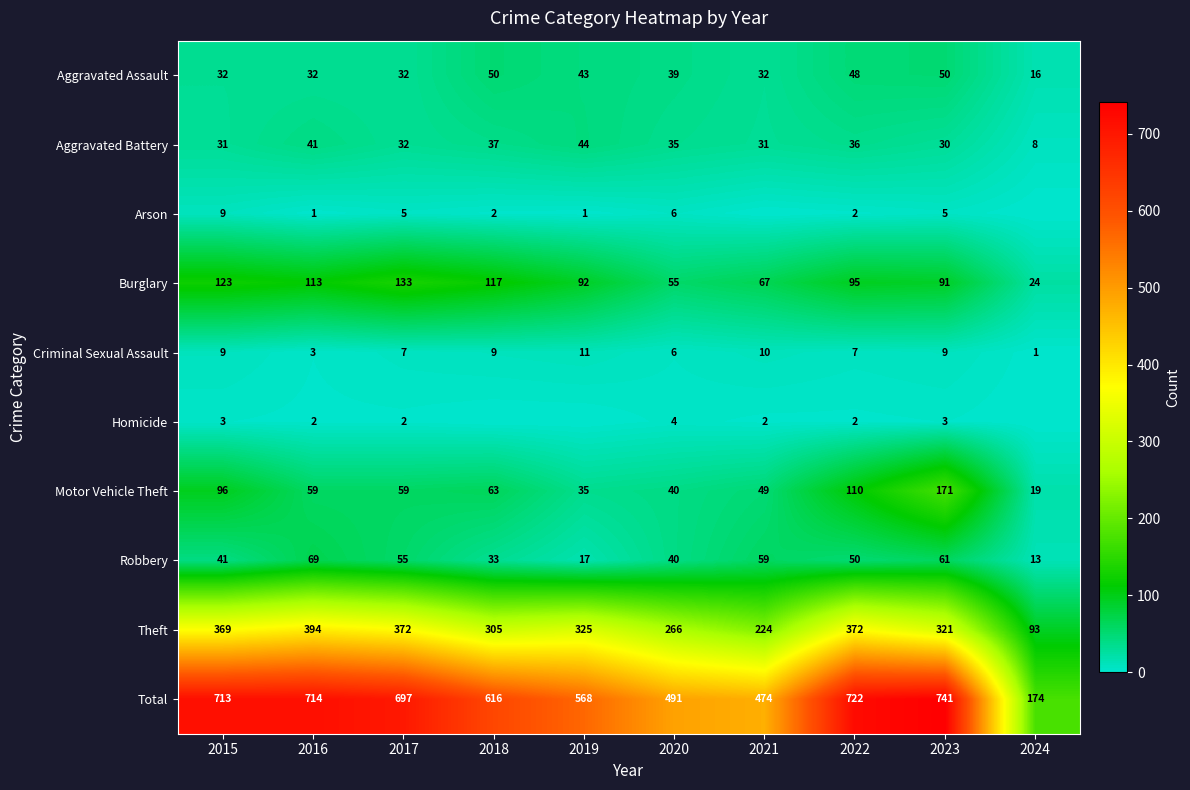

What is the maximum value for Total?

741